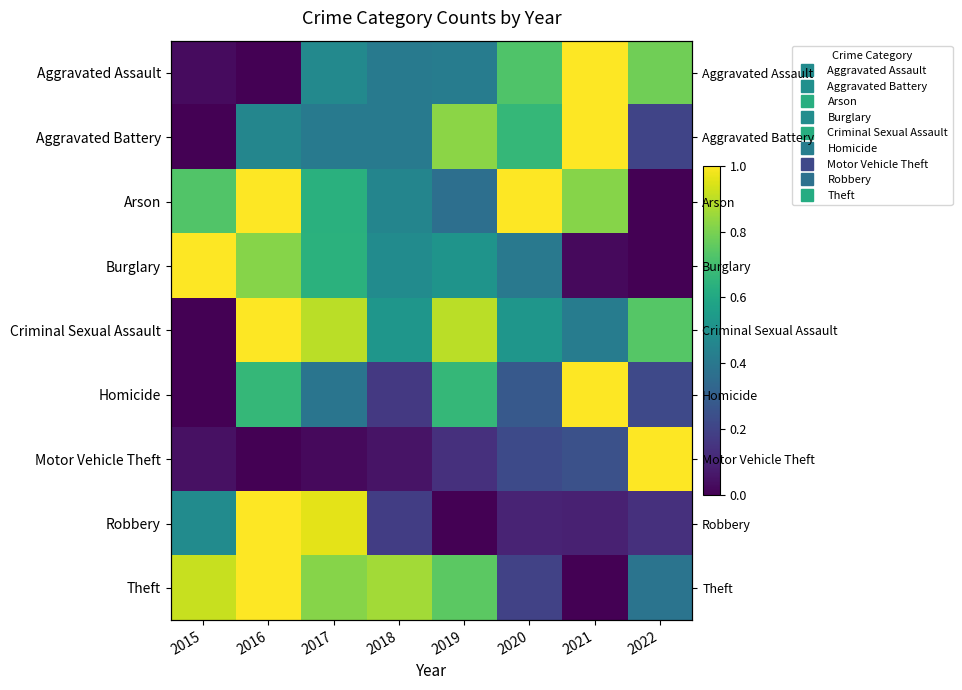

The Aggravated Assault series shows 0.0 at 2015. True or false?

True